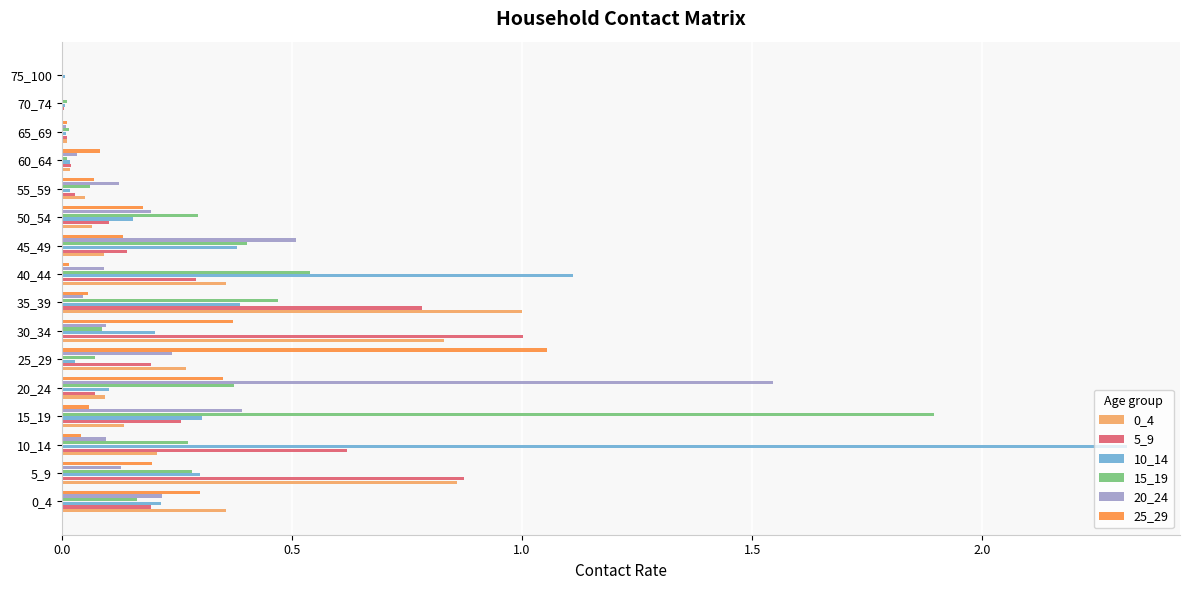

What is the sum of the 20_24 values at 0_4 and 45_49?

0.7